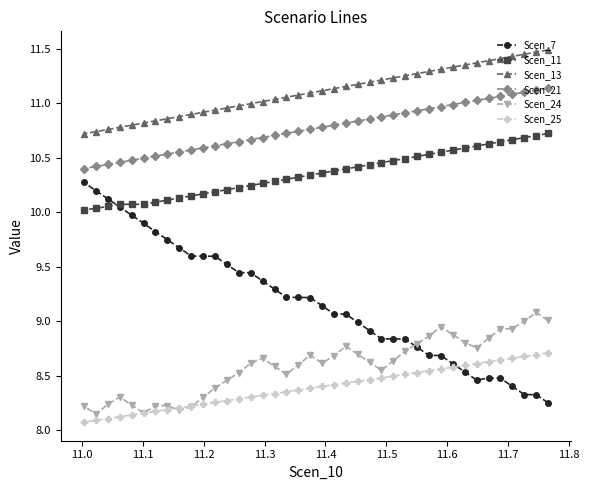

List the series in order of their peak value, highest first.

Scen_13, Scen_21, Scen_11, Scen_7, Scen_24, Scen_25